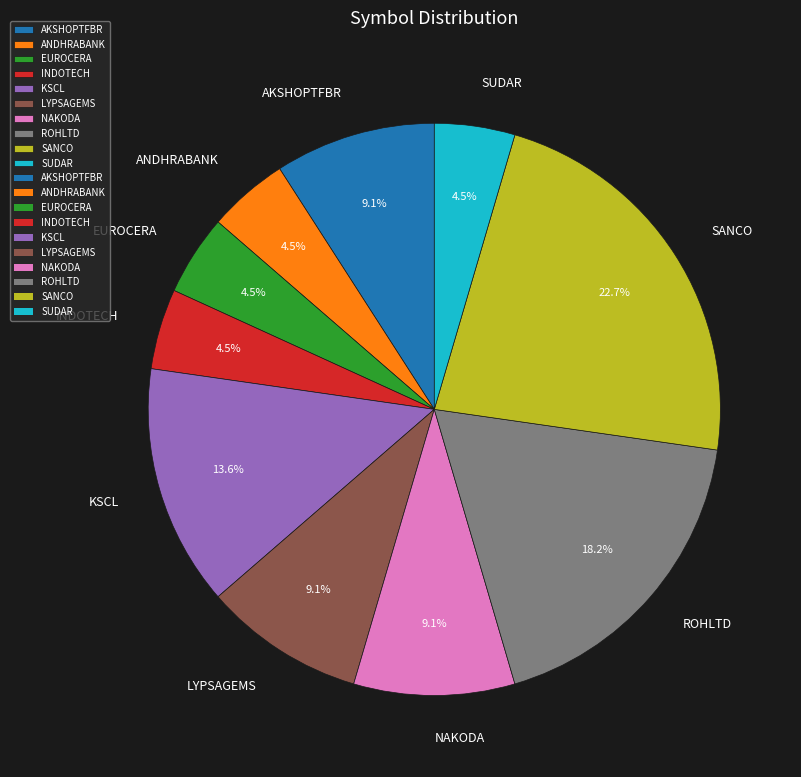

Does NAKODA represent more than half of the total?

No